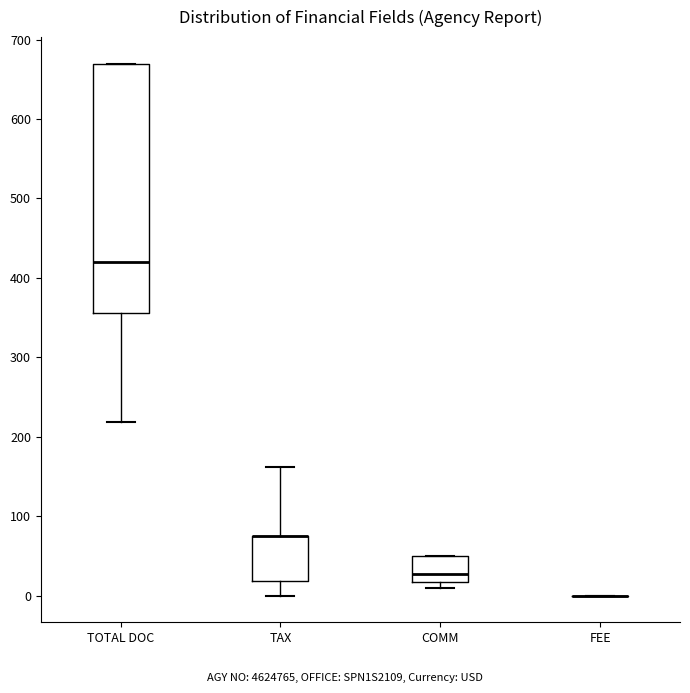

Reading left to right, read every box against the y-axis: the position of its median line, the range the box covers, and the ends of its whiskers. The values are not printed on the chart, so give them approximately, as read against the axis.

TOTAL DOC: median 420, box 360 to 670, whiskers 220 to 670
TAX: median 80 (drawn on the box's upper edge), box 20 to 80, whiskers 0 to 160
COMM: median 30, box 20 to 50, whiskers 10 to 50
FEE: box collapsed to a line at 0, whiskers 0 to 0